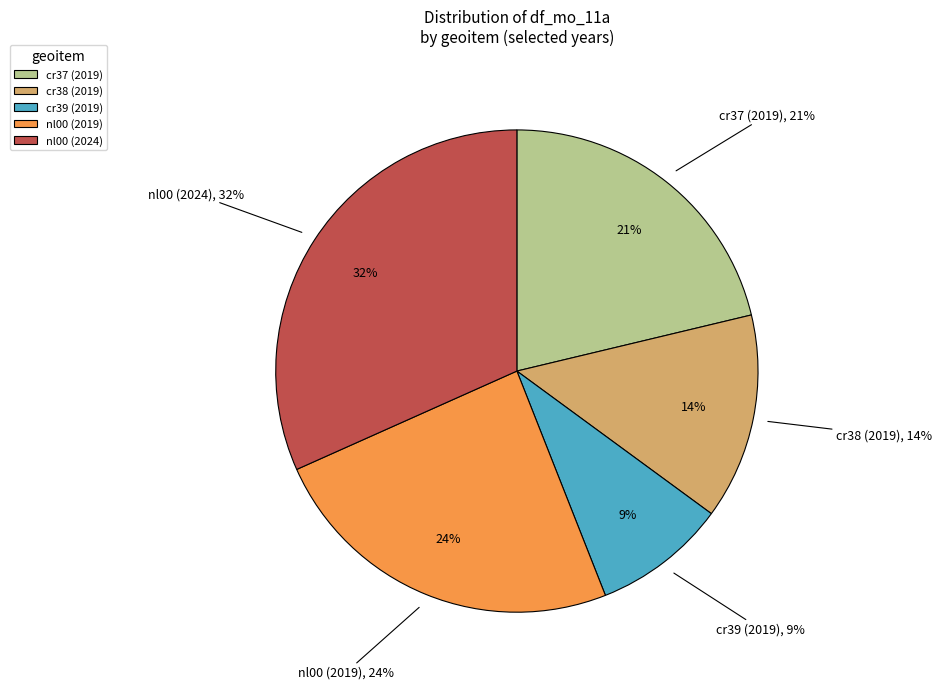

Does nl00 (2019) account for over 50% of the chart?

No